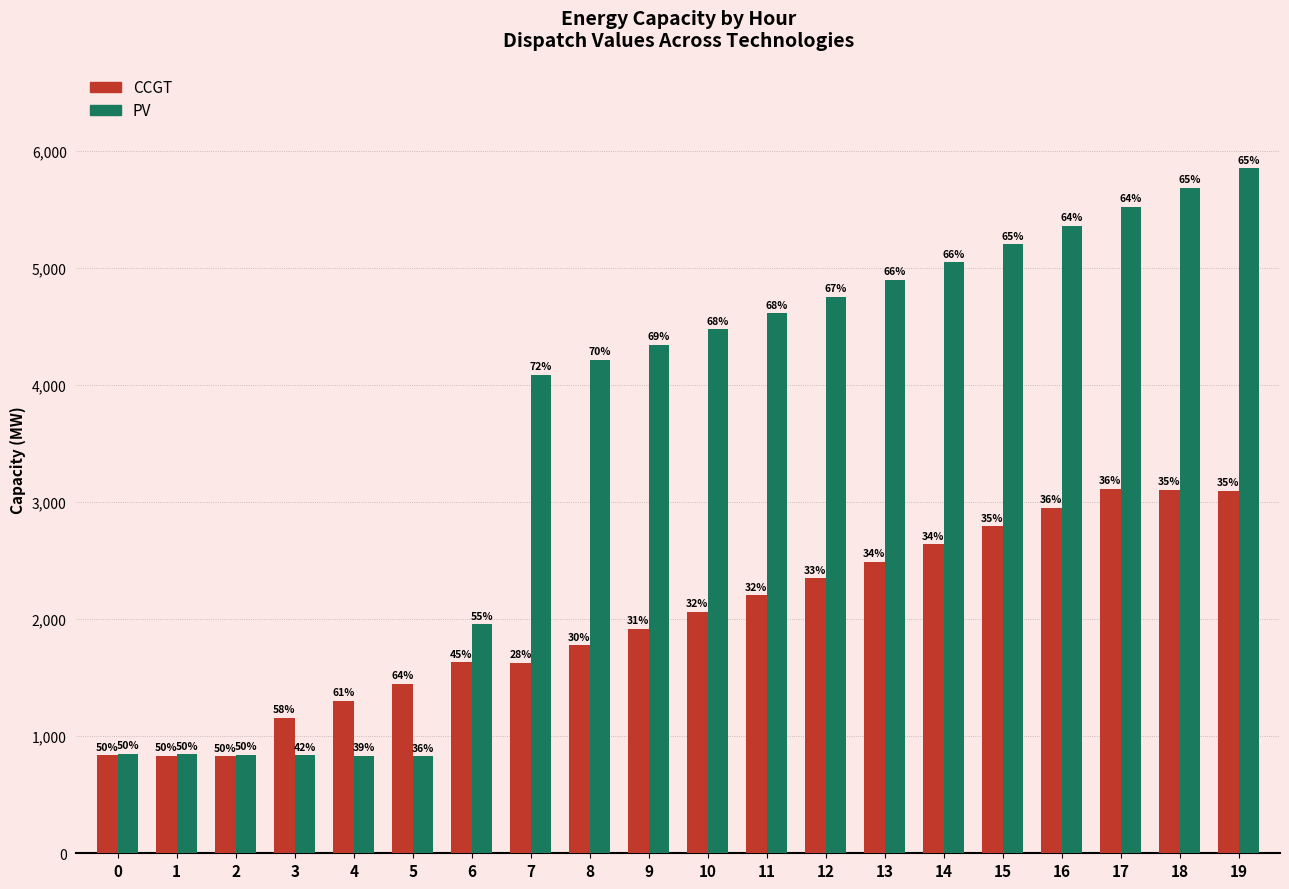

Are the bars horizontal?

No